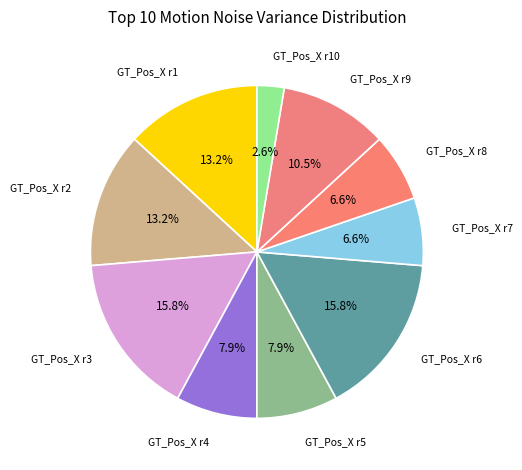

Combined, do GT_Pos_X r5 and GT_Pos_X r10 account for over 50%?

No